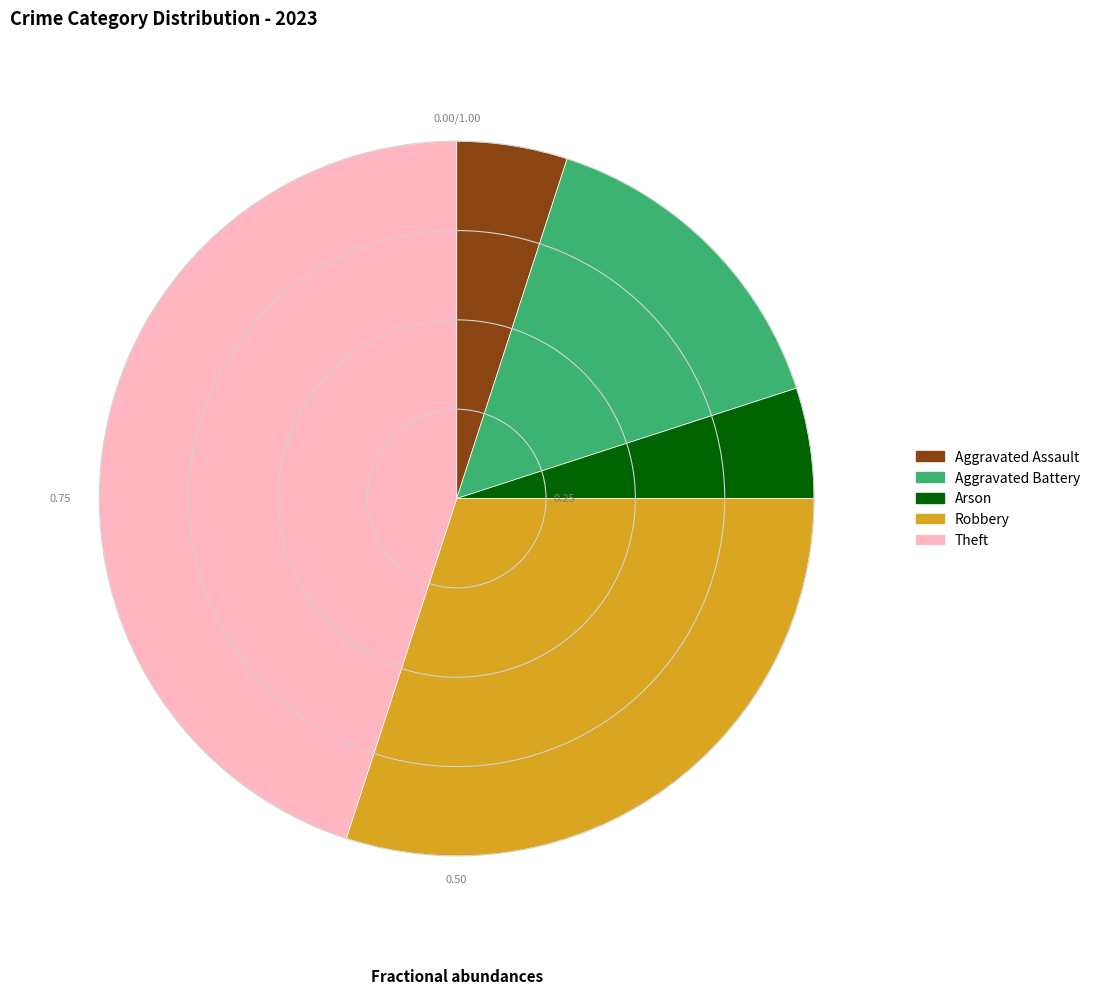

Which category has the biggest portion of the pie?

Theft